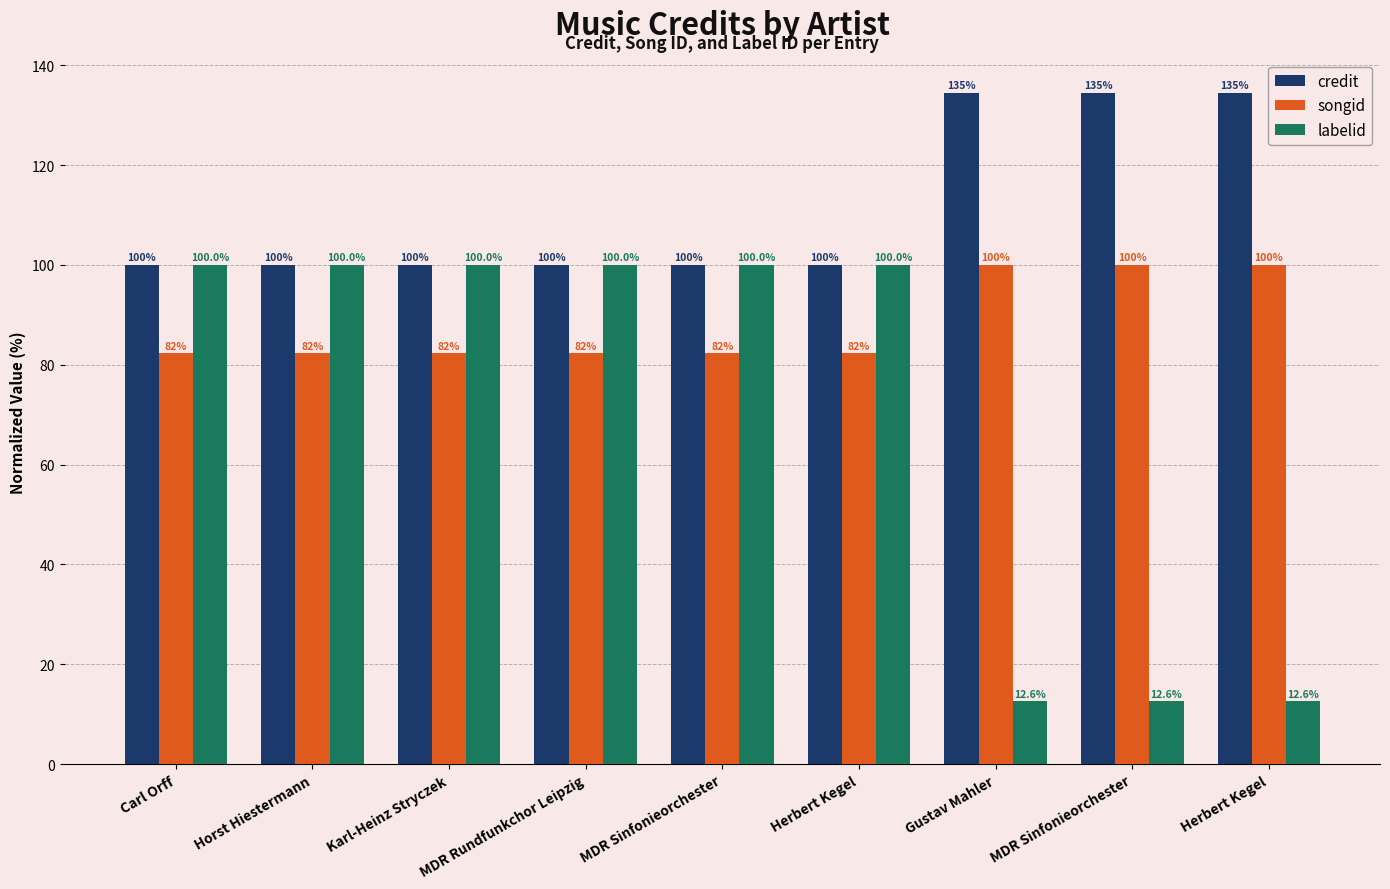

At which label does labelid reach its minimum?

Gustav Mahler